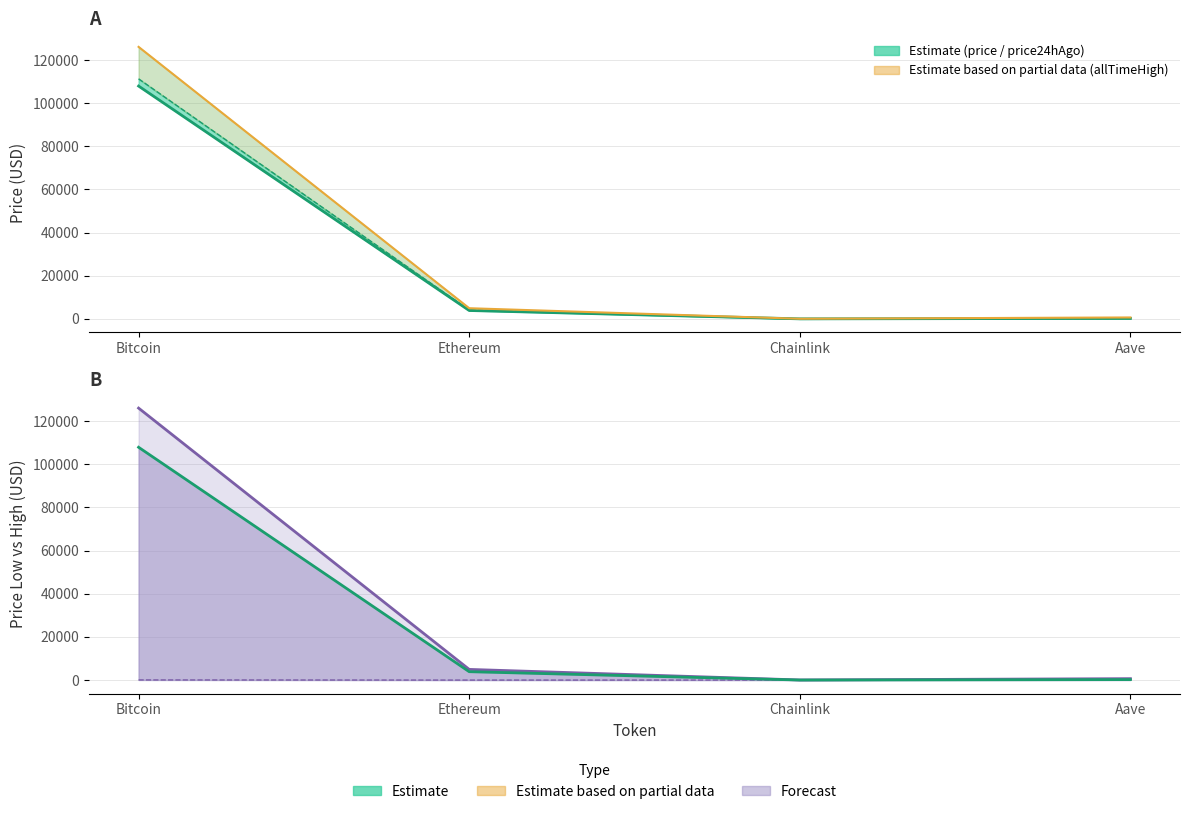

Where is the first local minimum for allTimeHigh?

Chainlink